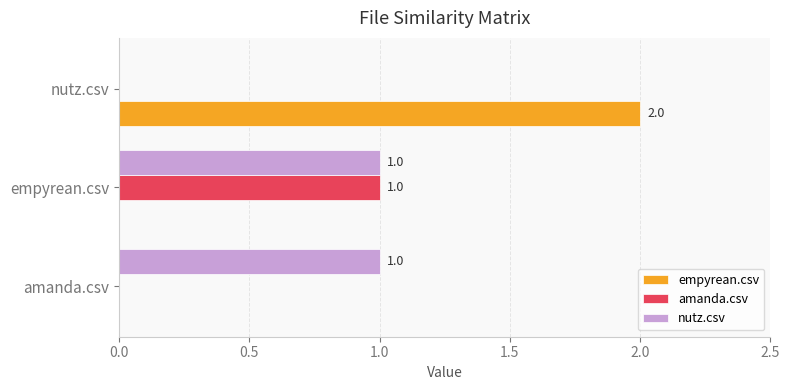

Is the value of empyrean.csv at empyrean.csv greater than the value of nutz.csv at amanda.csv?

No